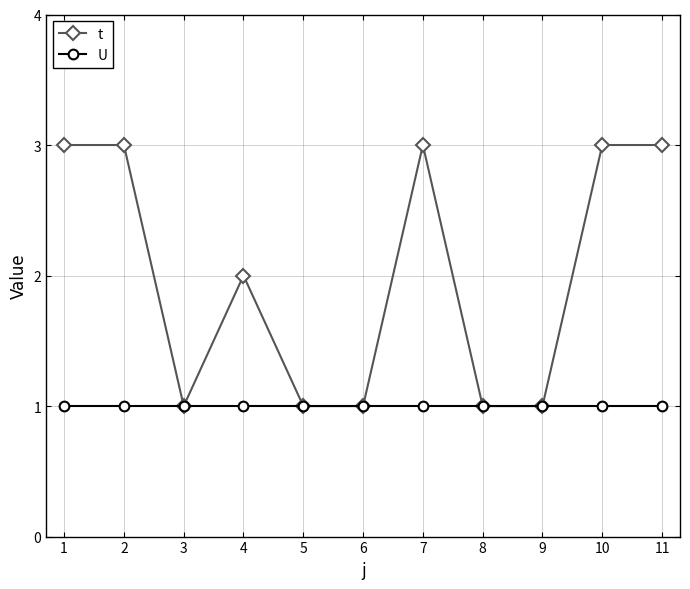

True or false: t has more than 0 points higher than both neighbors.

True